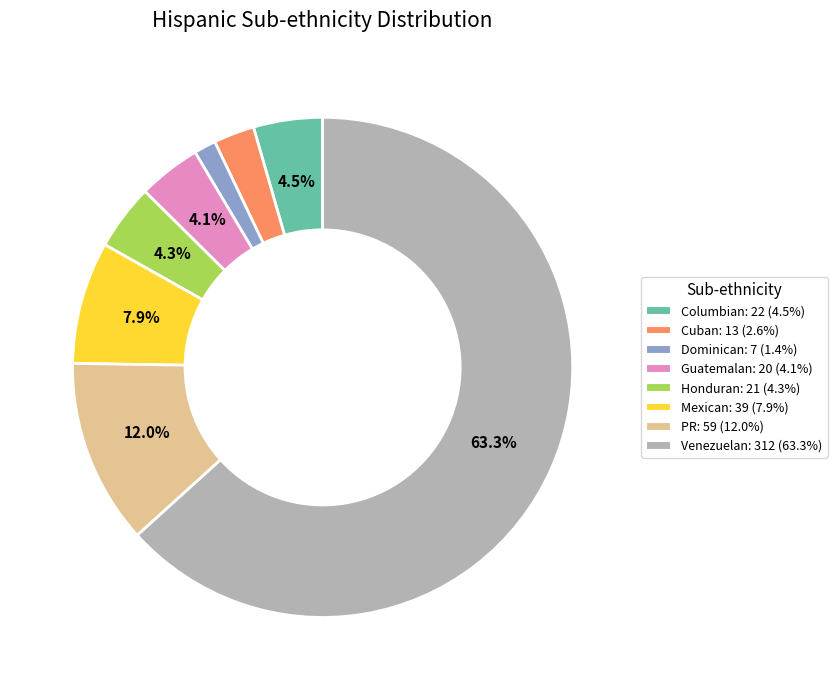

What is the majority slice?

Venezuelan